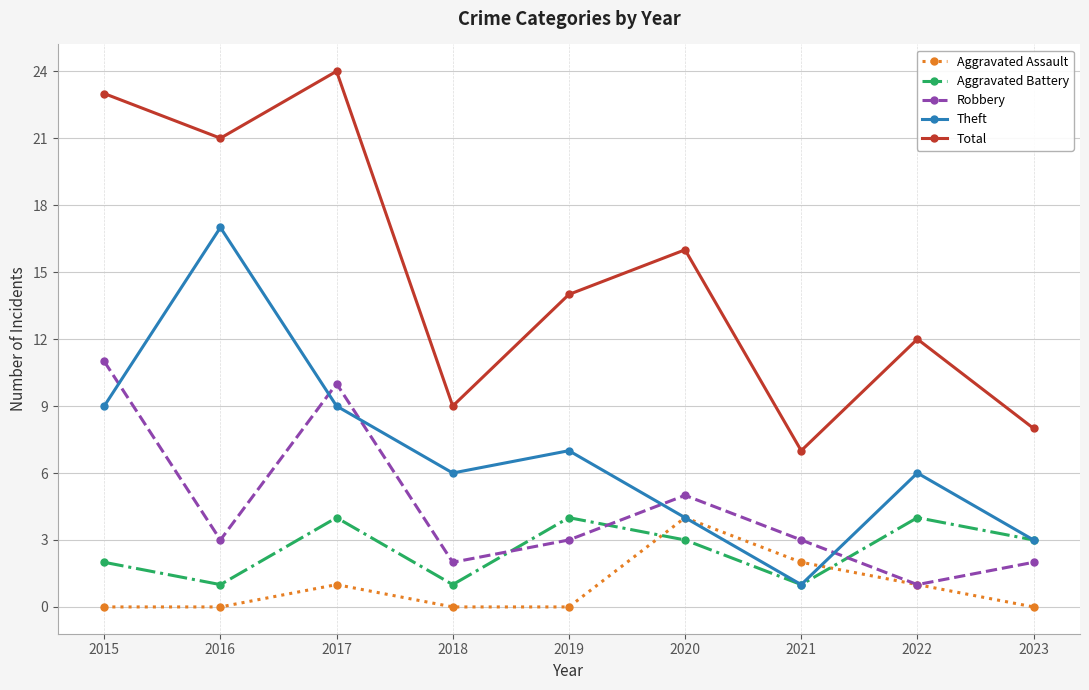

Where does the Total series first go above 14?

2015